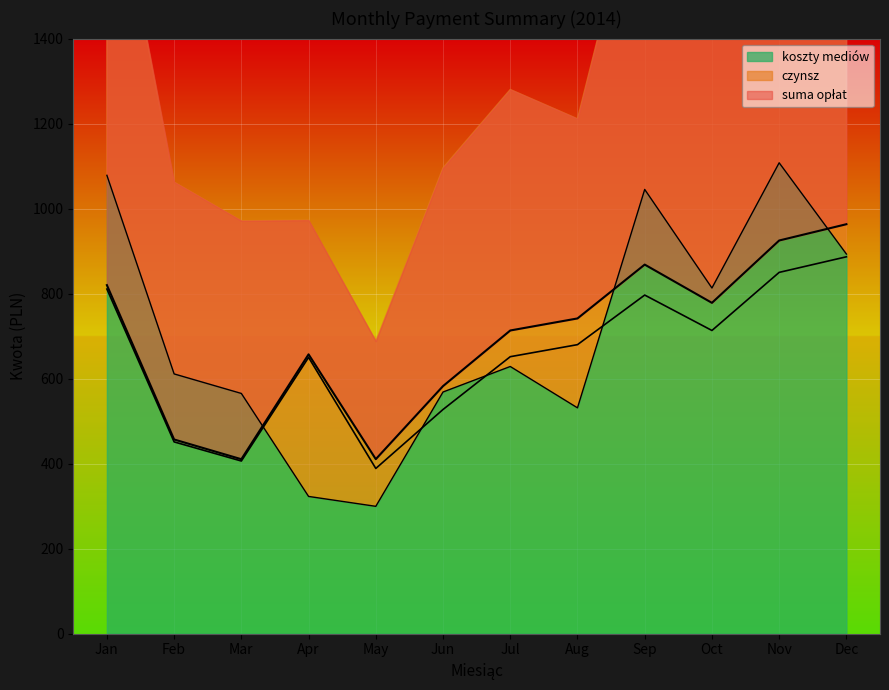

Read the koszty mediów value at Sep.

1045.1